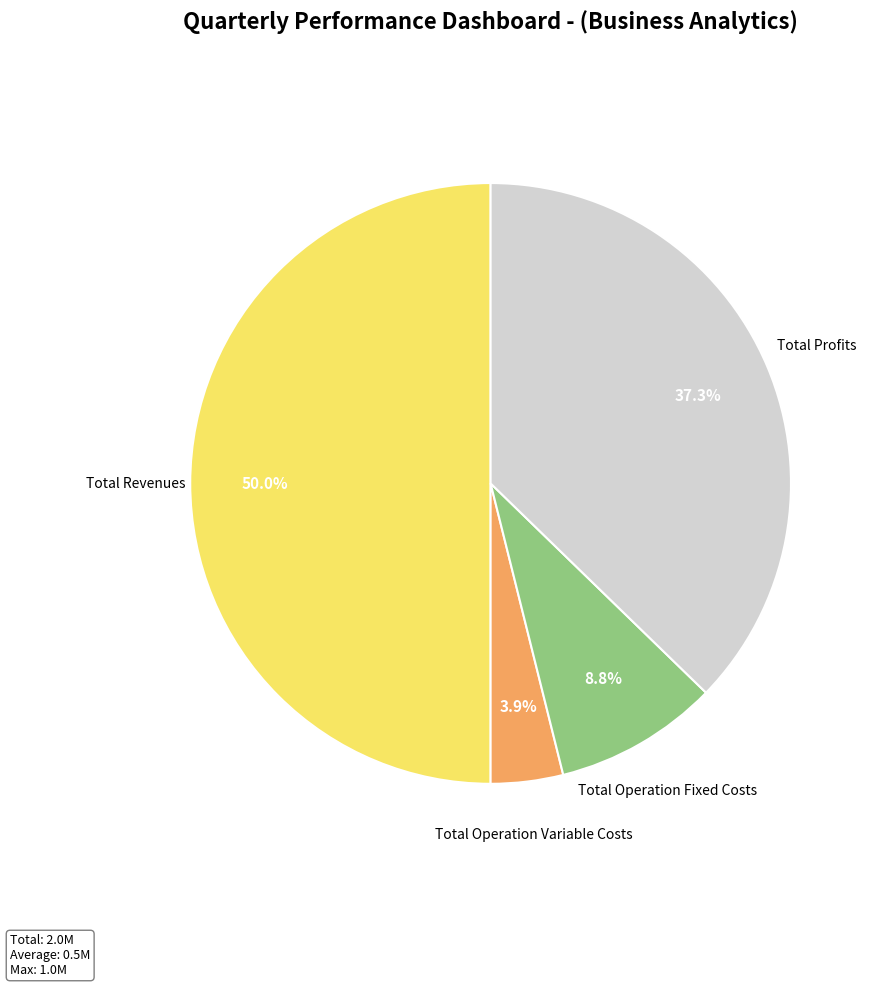

How many slices are in this pie chart?

4